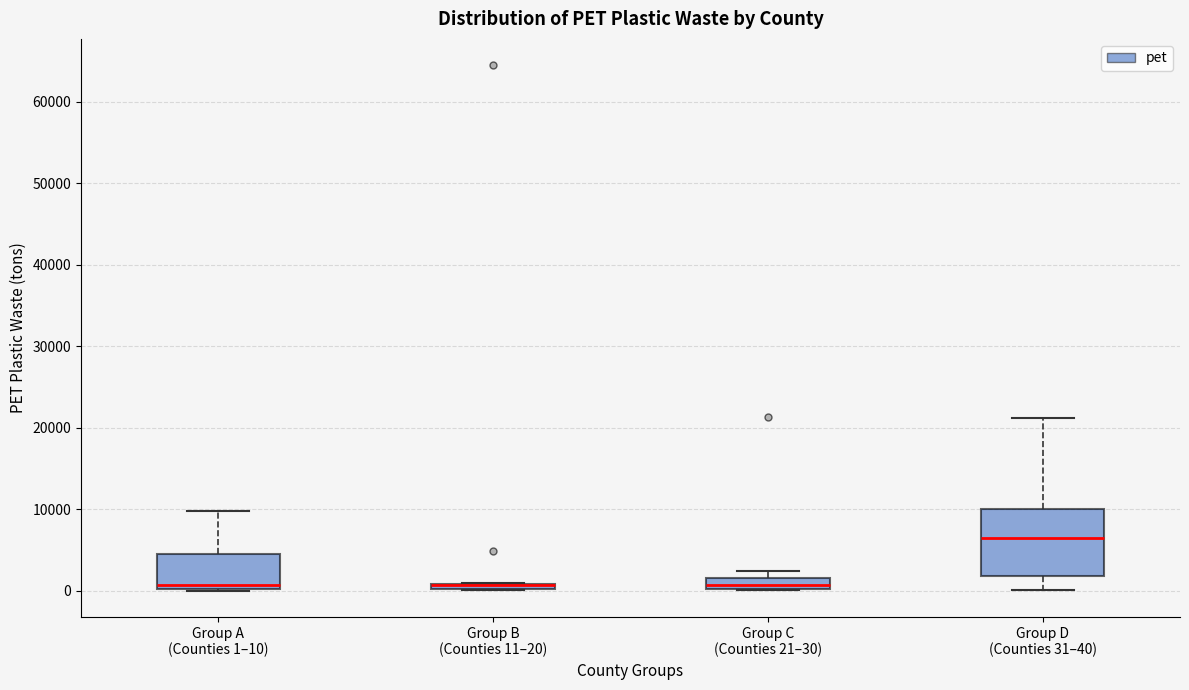

Comparing the boxes themselves (not the whiskers), which one is the tallest?

Group D (Counties 31–40)